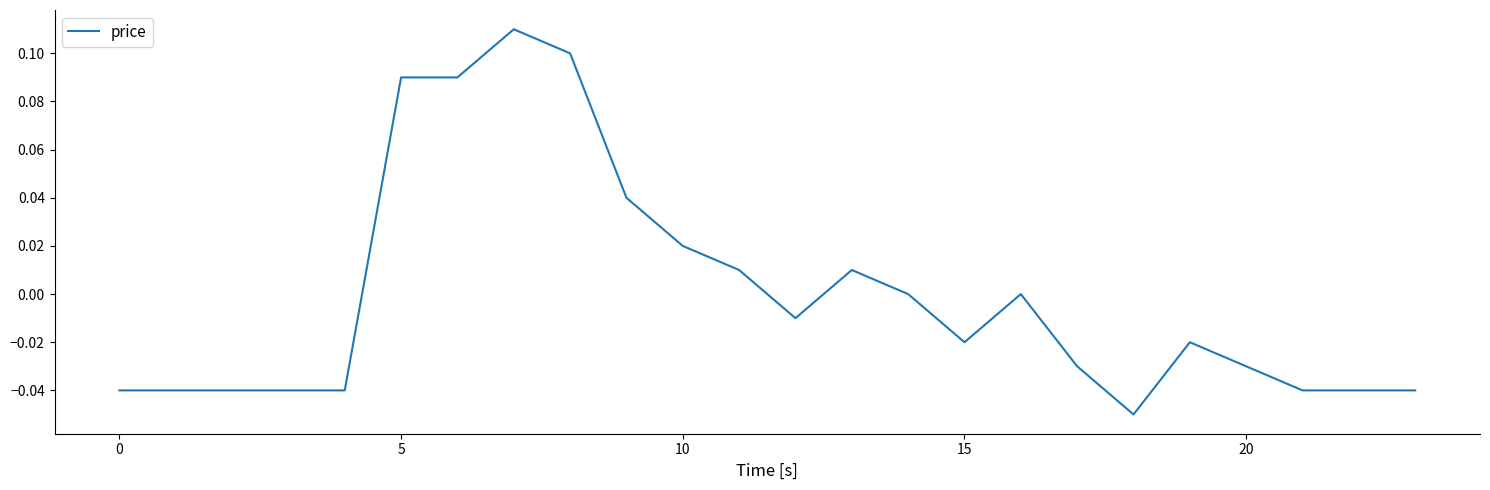

How many lines are shown in the chart?

1